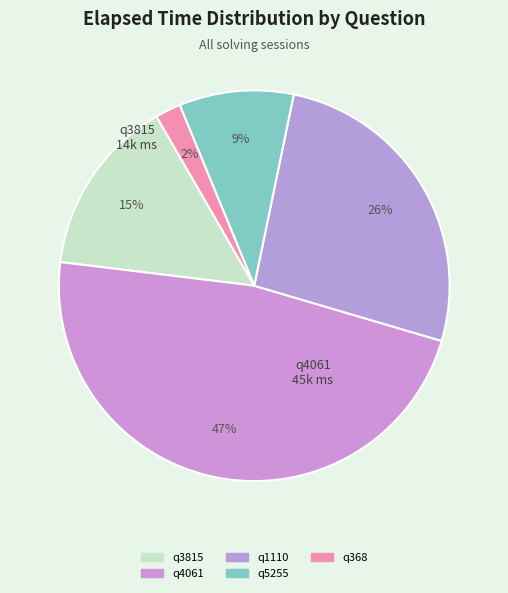

Approximately how many times larger is the value at q1110 compared to q3815?

1.8